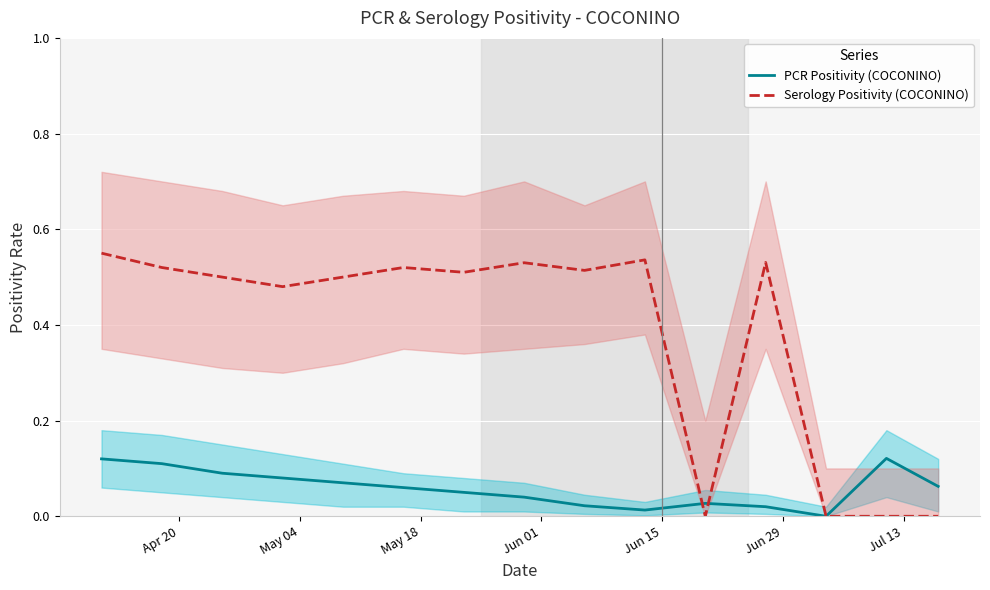

What is the difference between the maximum and minimum values in the PCR Positivity (COCONINO) series?

0.1